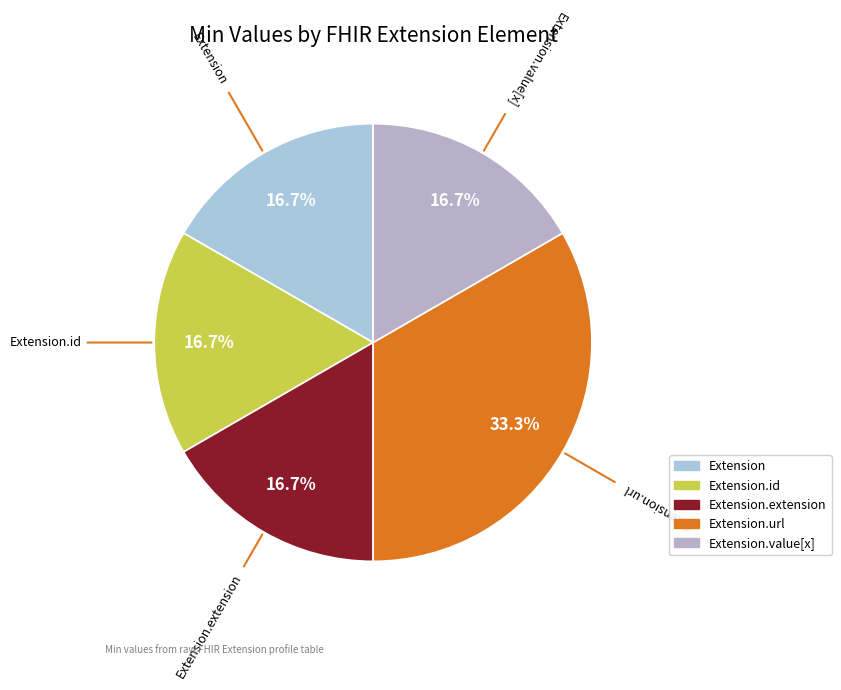

How many segments does this pie chart have?

5